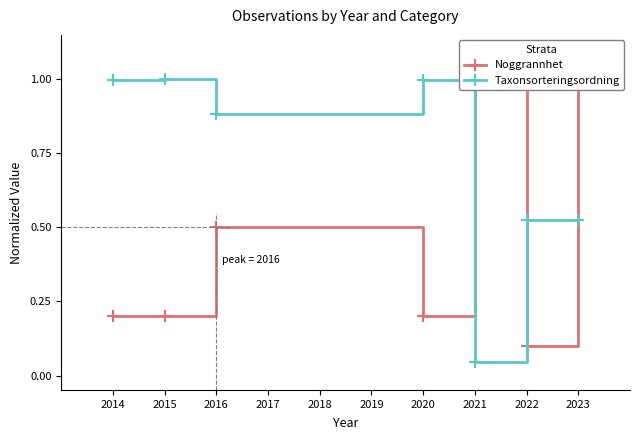

What is the value of the Taxonsorteringsordning point at the 7th from the left?

0.5